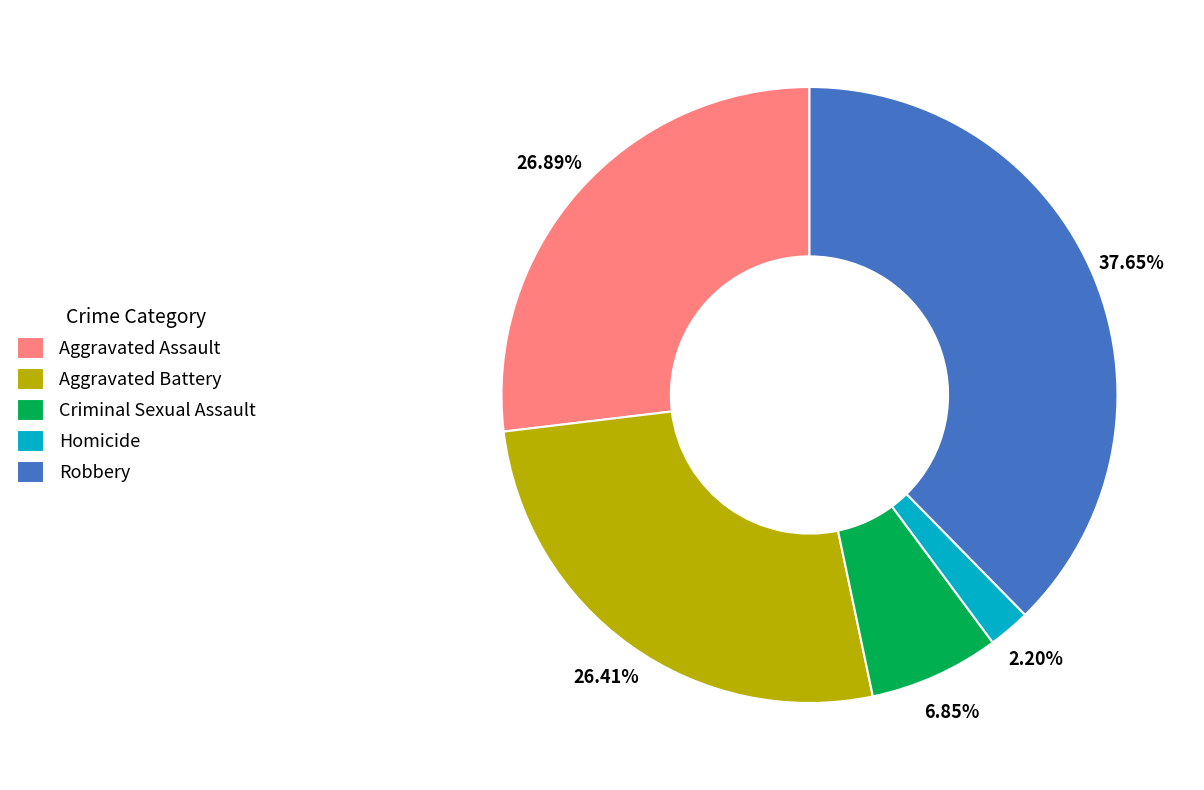

What is the smallest slice in the pie chart?

Homicide